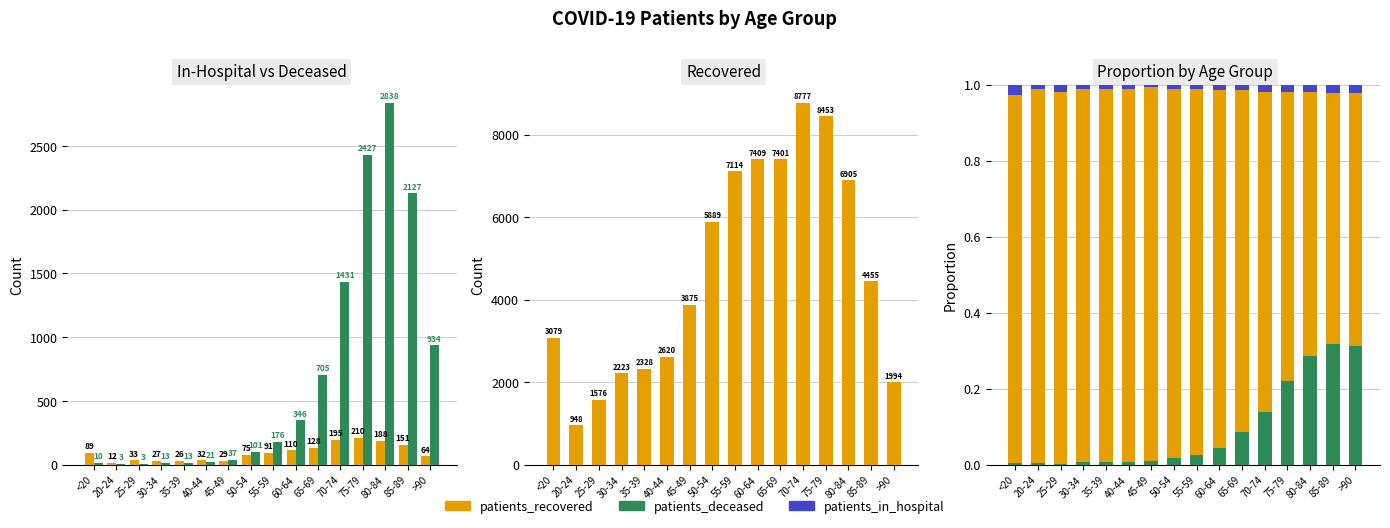

How many data points does each series have?

16